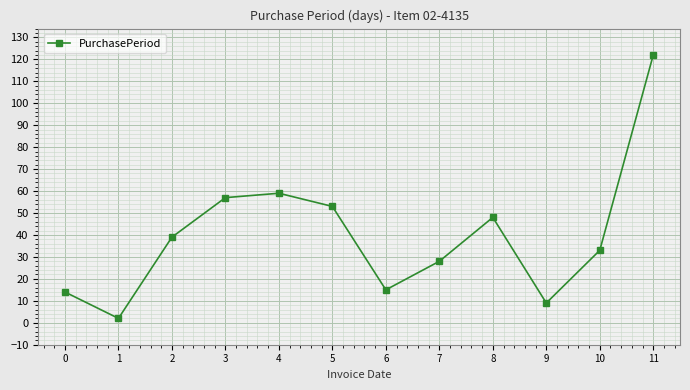

How many data points are less than 39?

6